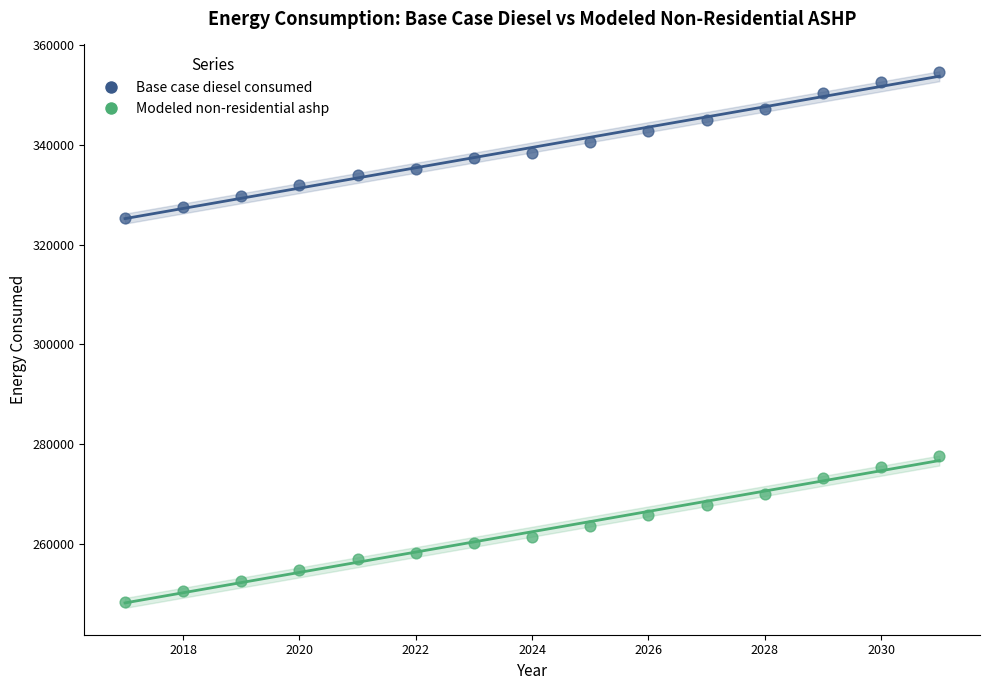

Which series reaches the maximum Y coordinate?

Base case diesel consumed